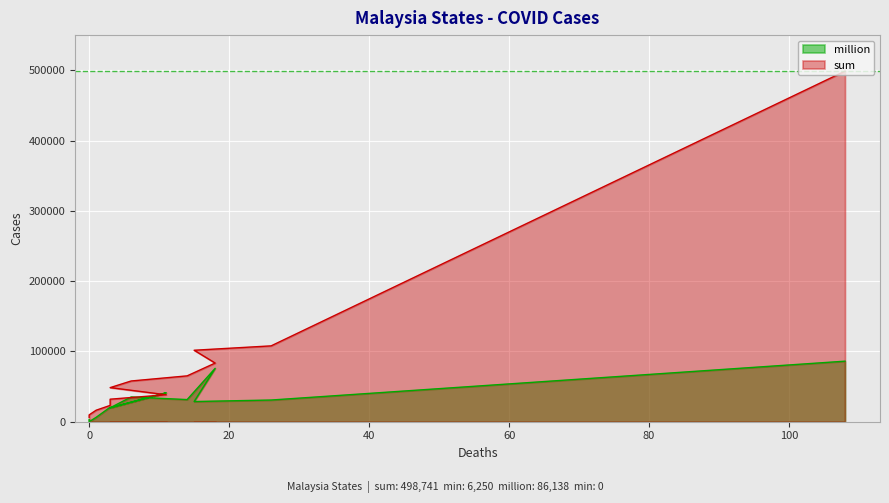

How many distinct data groups are displayed?

2